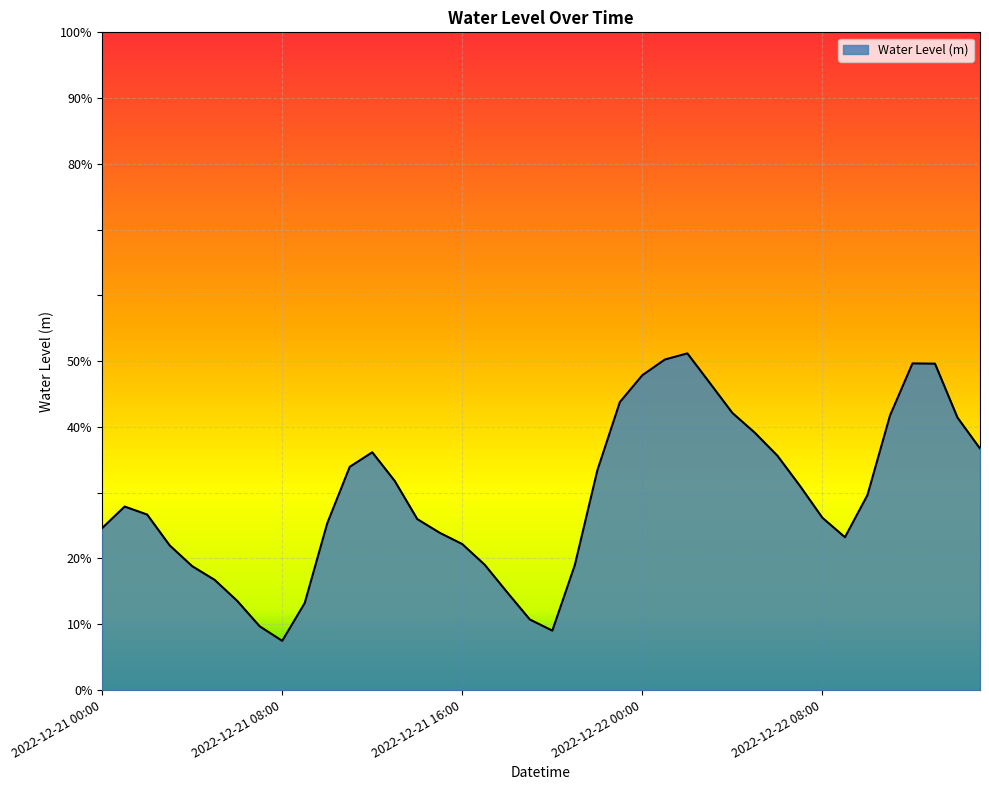

Rank the categories by value from lowest to highest.

2022-12-21 08:00, 2022-12-21 20:00, 2022-12-21 07:00, 2022-12-21 19:00, 2022-12-21 09:00, 2022-12-21 06:00, 2022-12-21 18:00, 2022-12-21 05:00, 2022-12-21 04:00, 2022-12-21 21:00, 2022-12-21 17:00, 2022-12-21 03:00, 2022-12-21 16:00, 2022-12-22 09:00, 2022-12-21 15:00, 2022-12-21 00:00, 2022-12-21 10:00, 2022-12-21 14:00, 2022-12-22 08:00, 2022-12-21 02:00, 2022-12-21 01:00, 2022-12-22 10:00, 2022-12-22 07:00, 2022-12-21 13:00, 2022-12-21 22:00, 2022-12-21 11:00, 2022-12-22 06:00, 2022-12-21 12:00, 2022-12-22 15:00, 2022-12-22 05:00, 2022-12-22 14:00, 2022-12-22 11:00, 2022-12-22 04:00, 2022-12-21 23:00, 2022-12-22 03:00, 2022-12-22 00:00, 2022-12-22 13:00, 2022-12-22 12:00, 2022-12-22 01:00, 2022-12-22 02:00